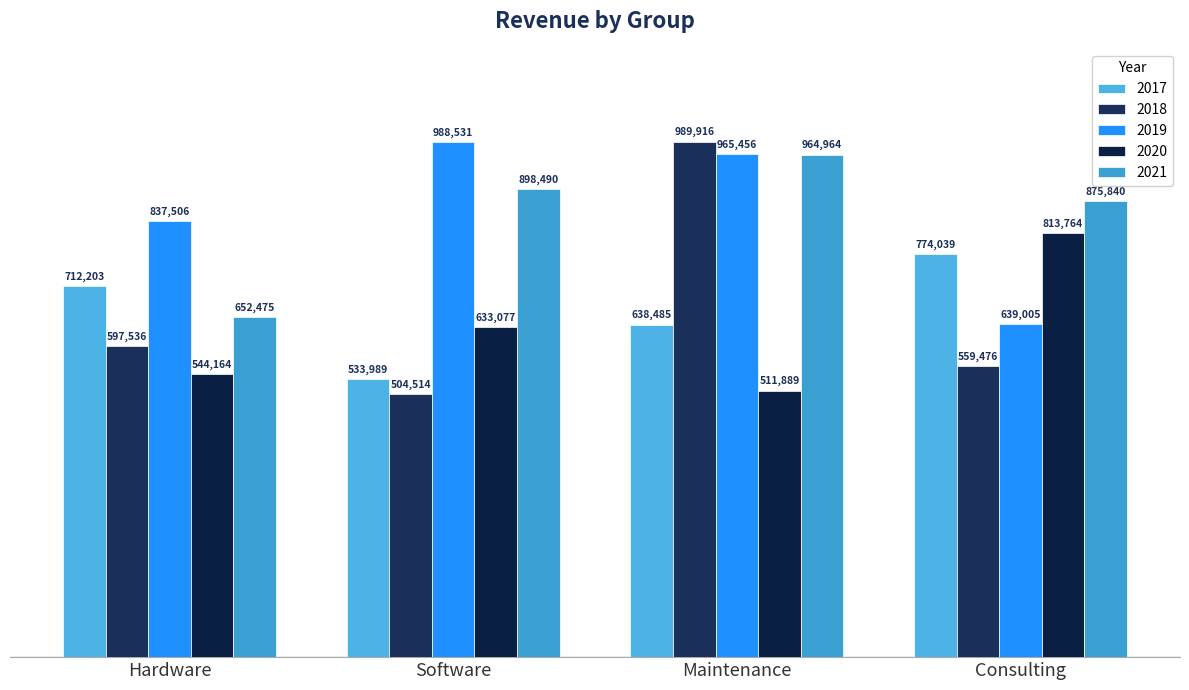

What value does the 2019 series have at Maintenance?

965456